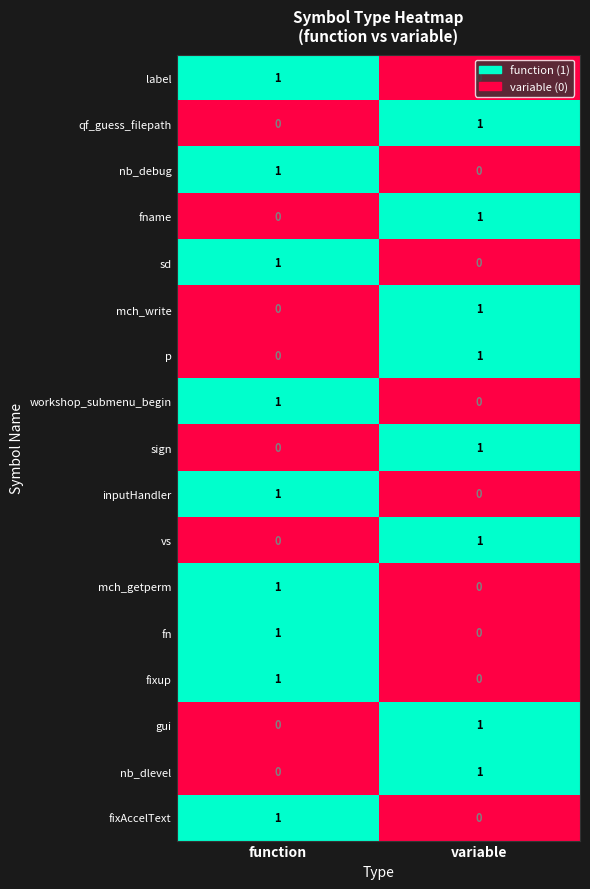

At which category is the sum across all series the highest?

function